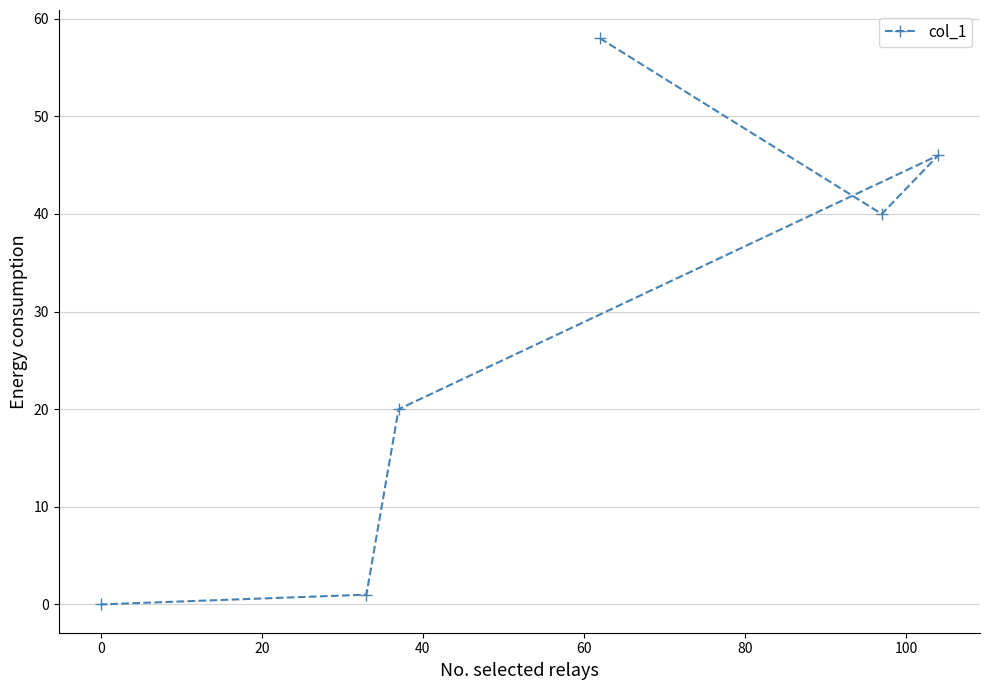

What is the sum of all values?

165